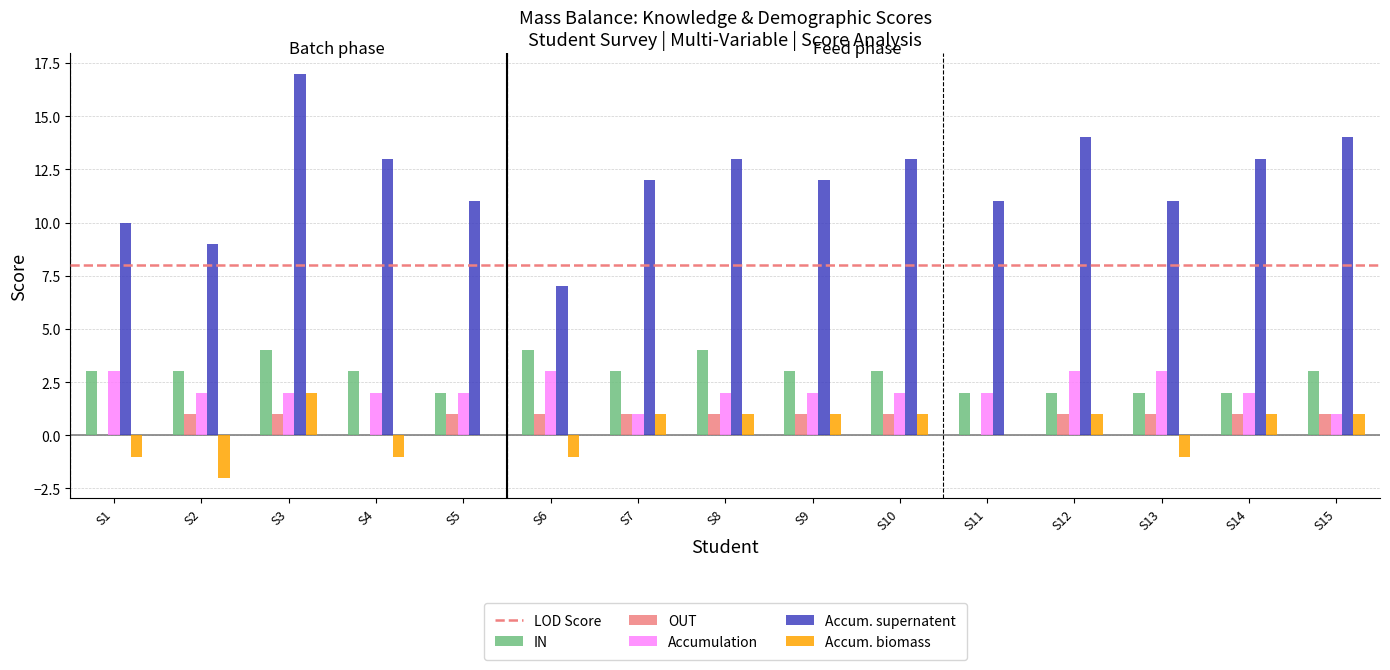

What is the highest value of the Accum. biomass series?

2